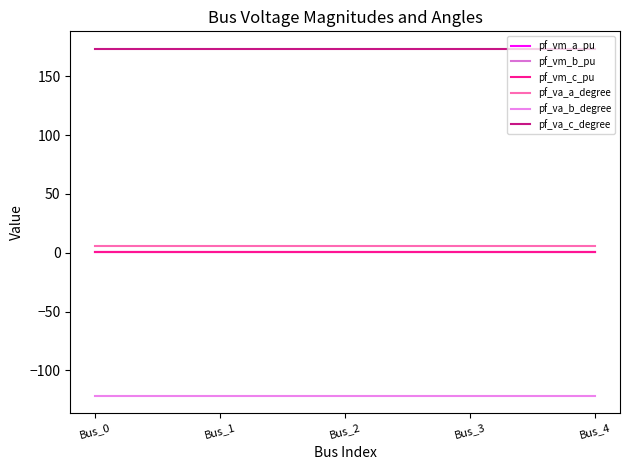

How many lines are shown in the chart?

6